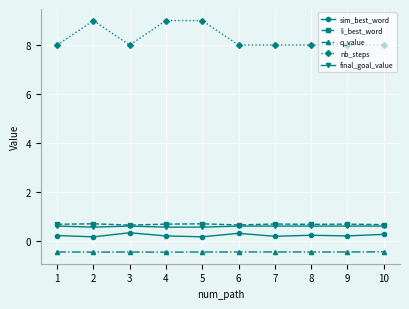

What are all the series names shown in the legend?

sim_best_word, li_best_word, q_value, nb_steps, final_goal_value